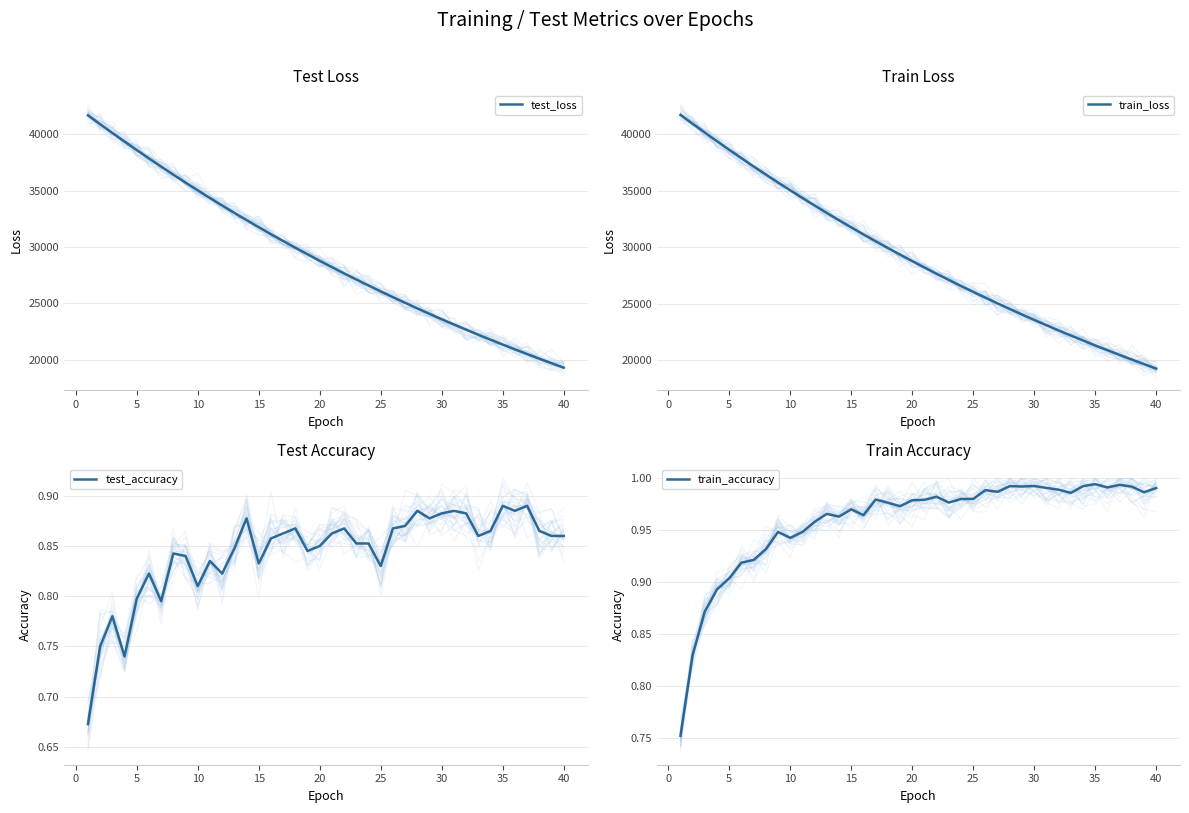

Is this an area chart (filled region under the line)?

No